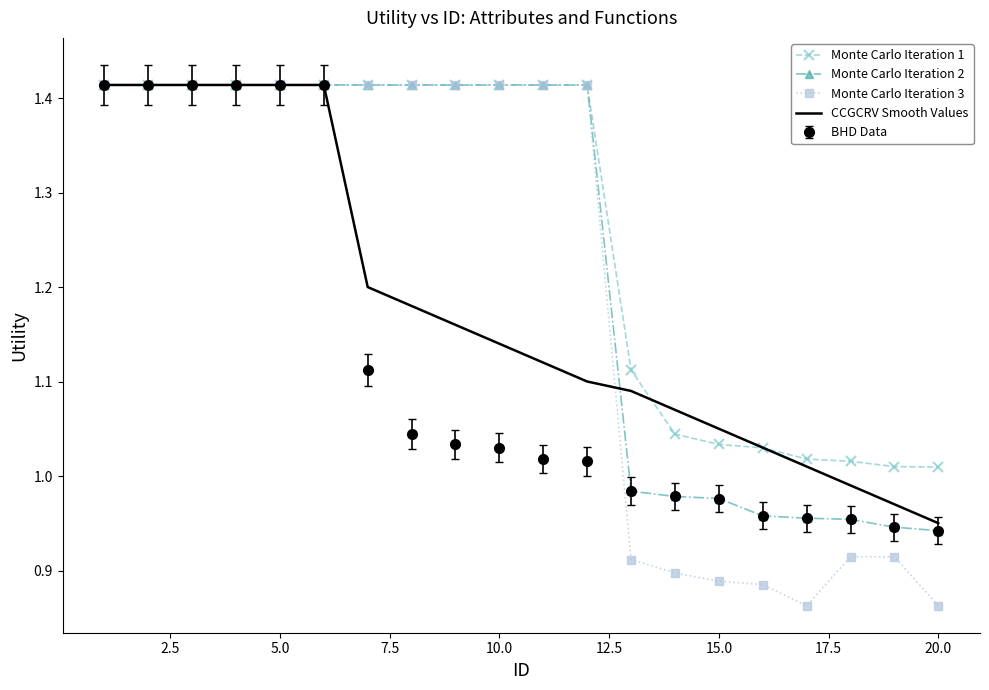

Which series has the largest range (max minus min)?

Monte Carlo Iteration 3